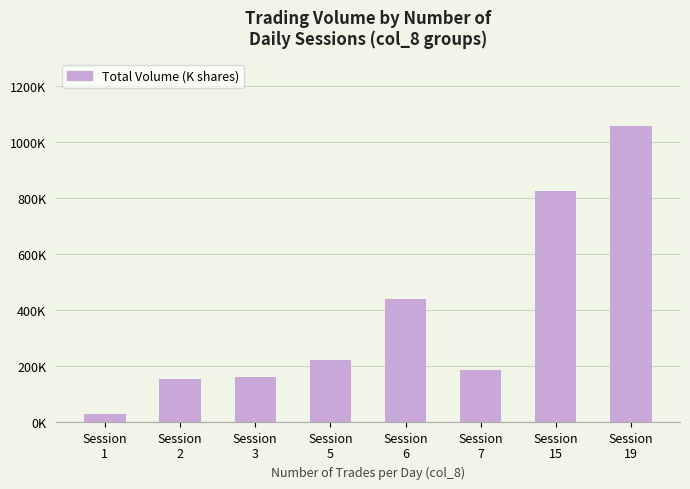

Are the bars horizontal?

No